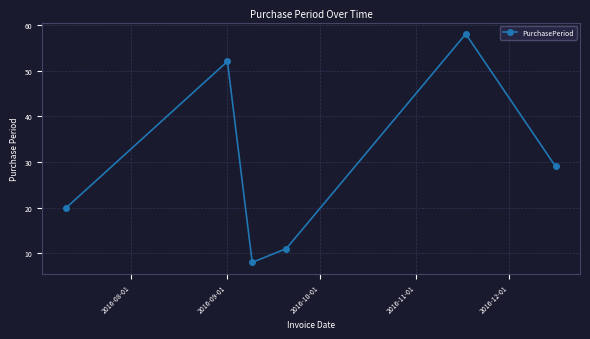

True or false: there are more than 2 points higher than both neighbors.

False